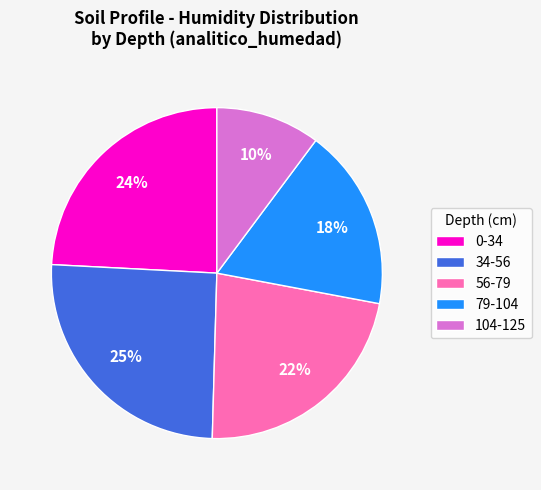

Which category has the biggest portion of the pie?

34-56